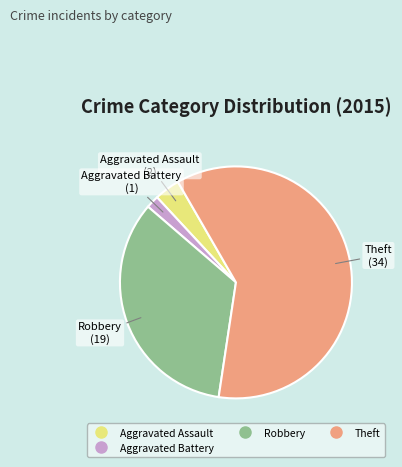

How many slices are in this pie chart?

4